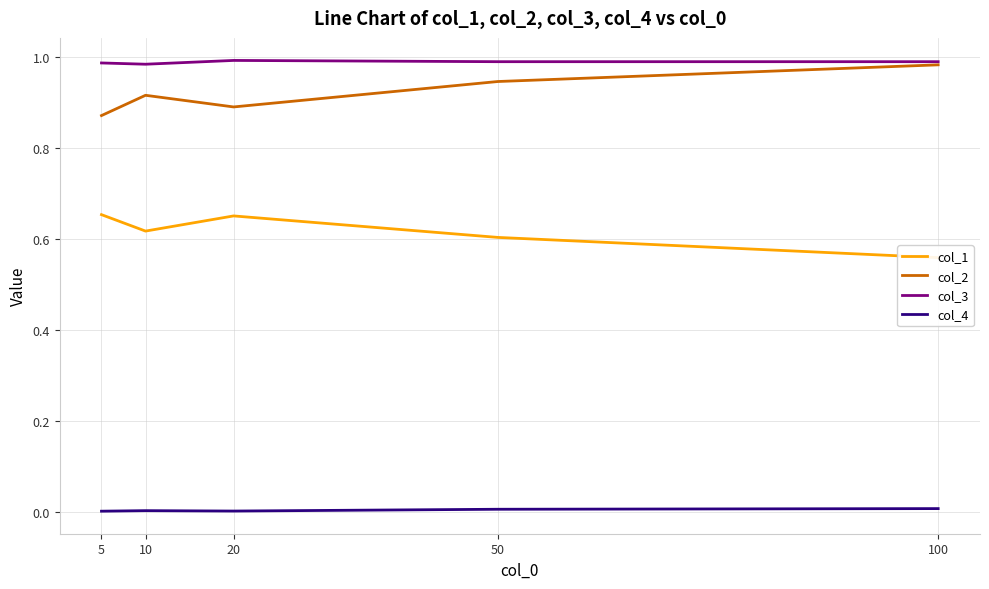

Which series changed the most between 20 and 100?

col_2